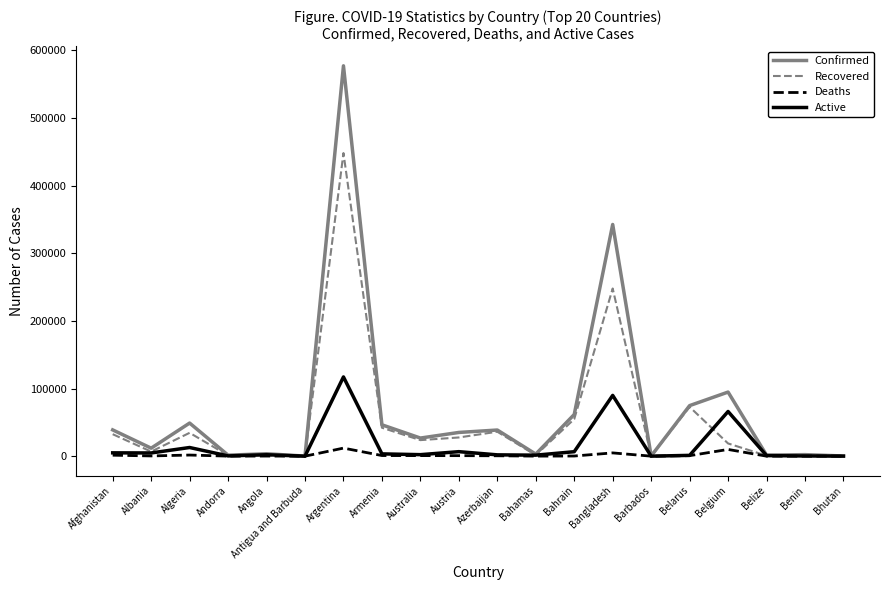

What is the greatest value displayed?

577338